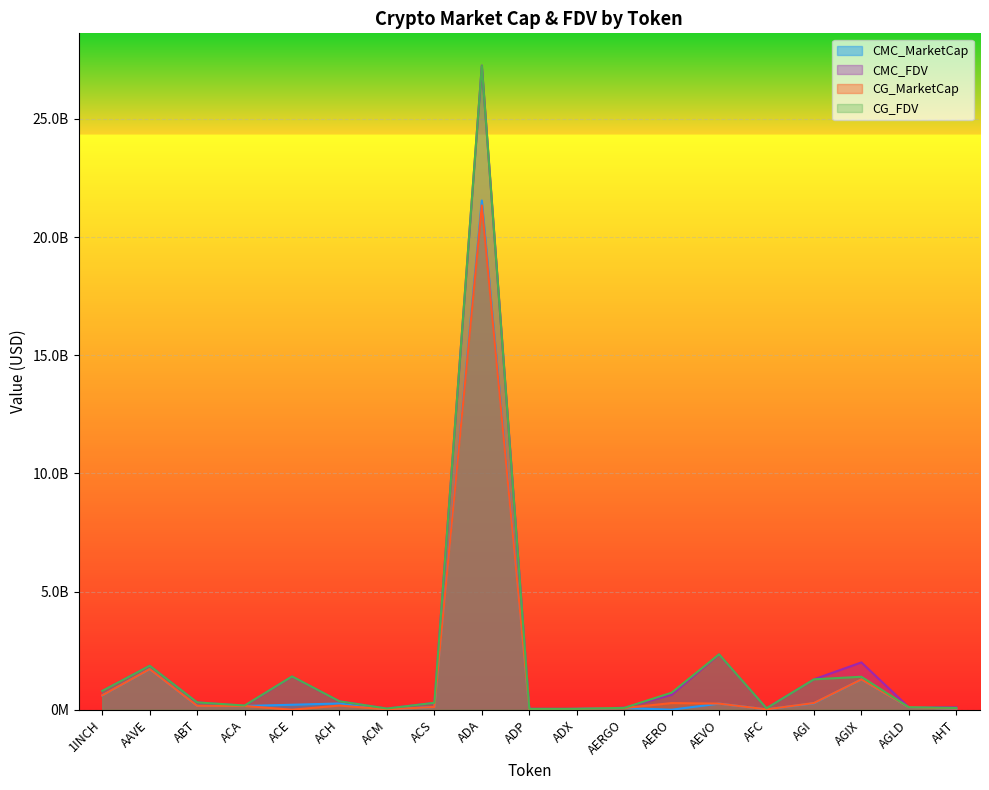

Is it true that CG_FDV equals 2309068039.4 at AGI?

False